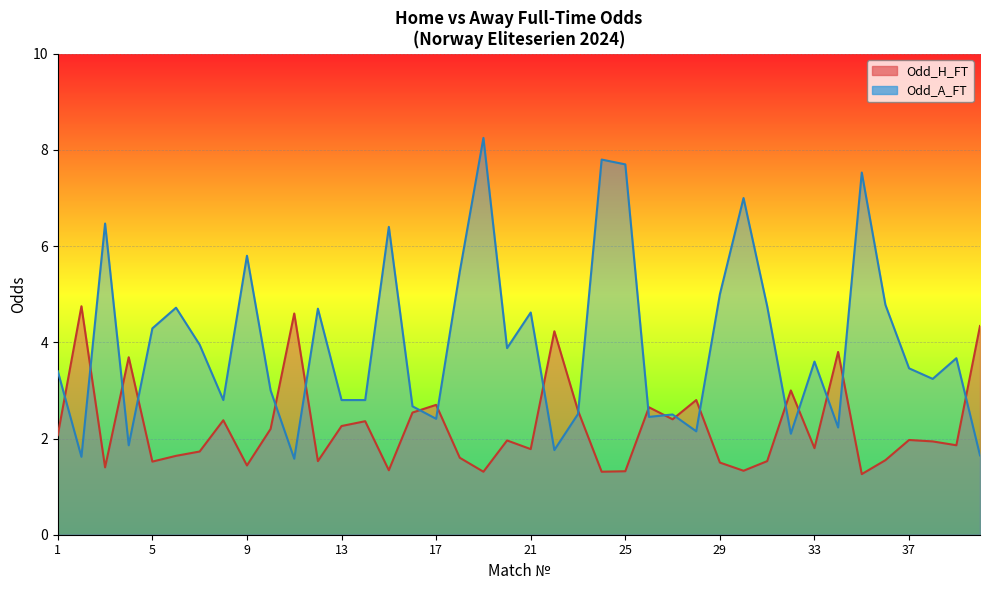

Is it true that Odd_H_FT equals 0.7 at 24?

False